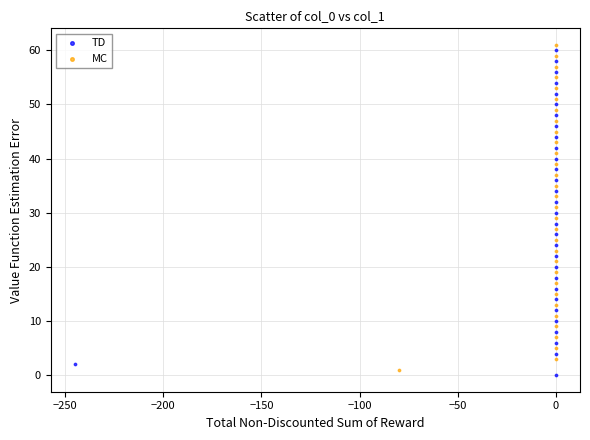

Which series contains the highest Y value?

MC